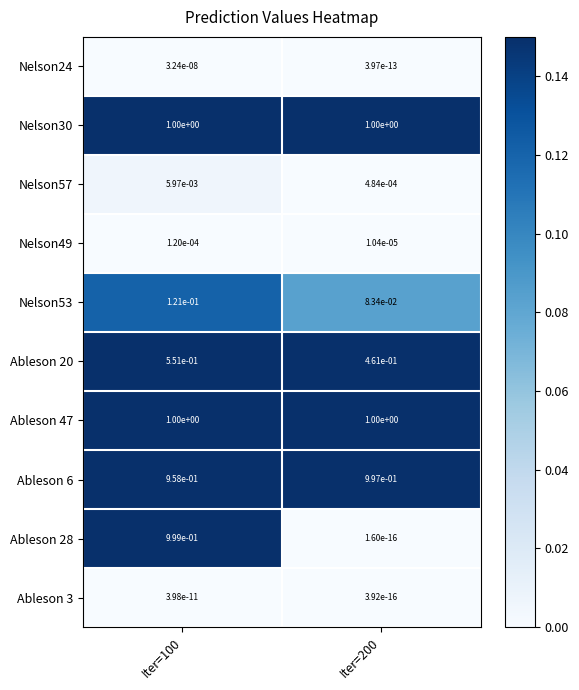

Is the value of Ableson 3 at Iter=100 greater than the value of Nelson49 at Iter=200?

No